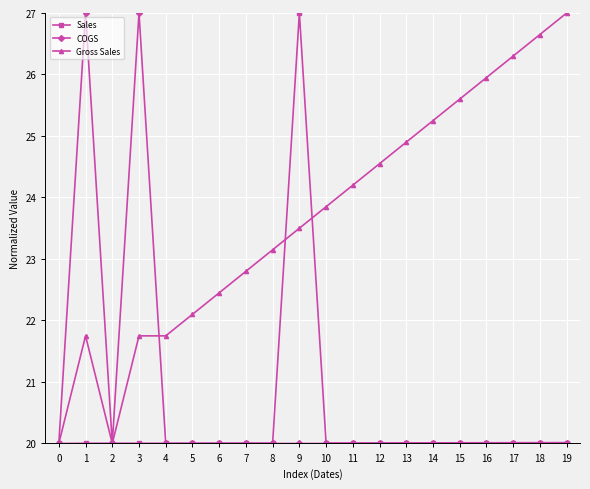

What is the value of the Gross Sales point at the 3rd from the left?

20.0